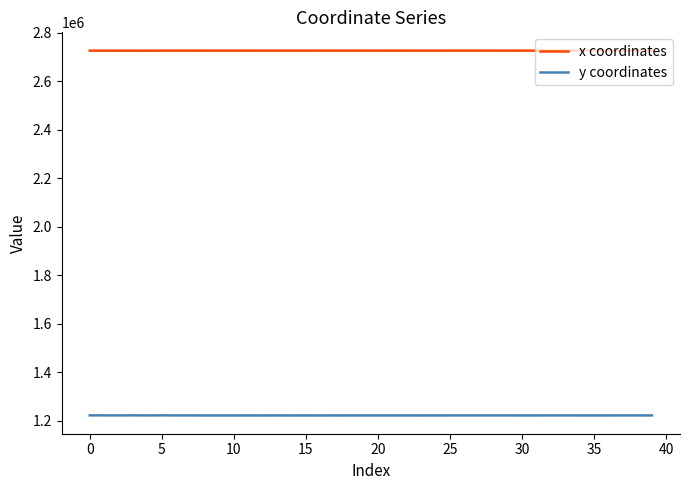

What is the minimum value for x coordinates?

2725440.9